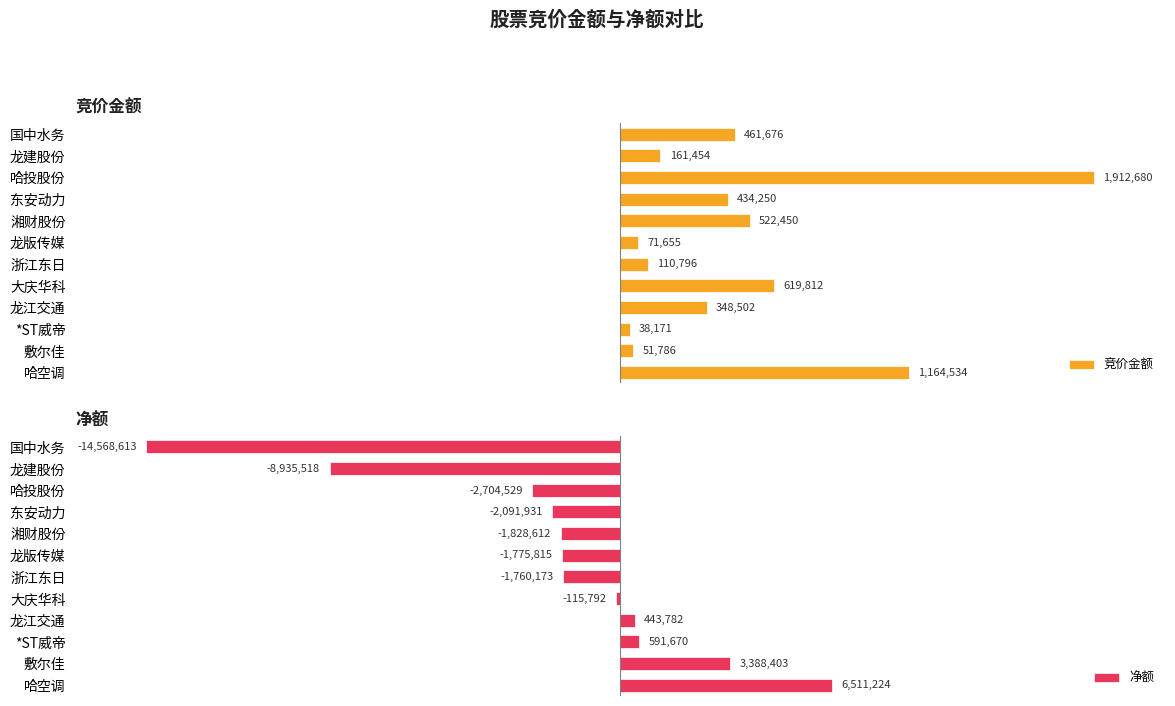

Does the chart contain any negative values?

Yes